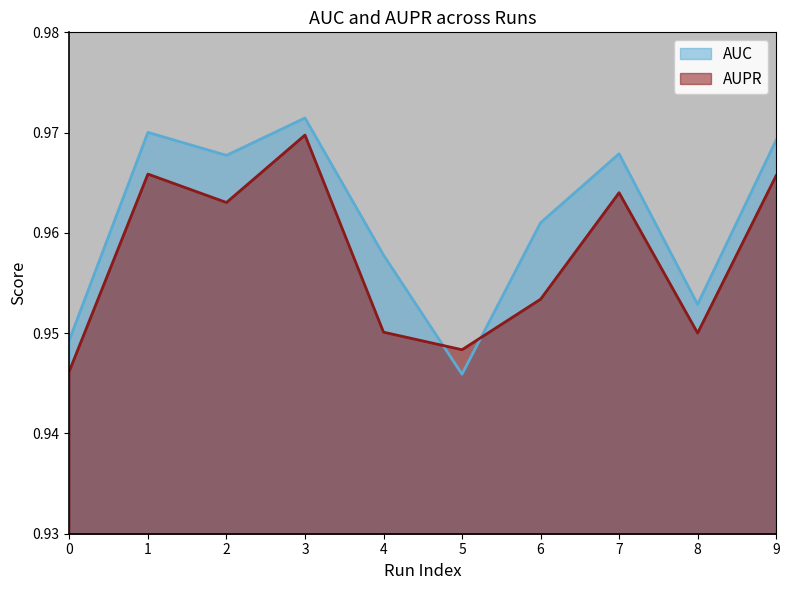

Reading left to right, transcribe all the data shown in this chart.

AUC: 0=0.9	1=1.0	2=1.0	3=1.0	4=1.0	5=0.9	6=1.0	7=1.0	8=1.0	9=1.0
AUPR: 0=0.9	1=1.0	2=1.0	3=1.0	4=1.0	5=0.9	6=1.0	7=1.0	8=1.0	9=1.0